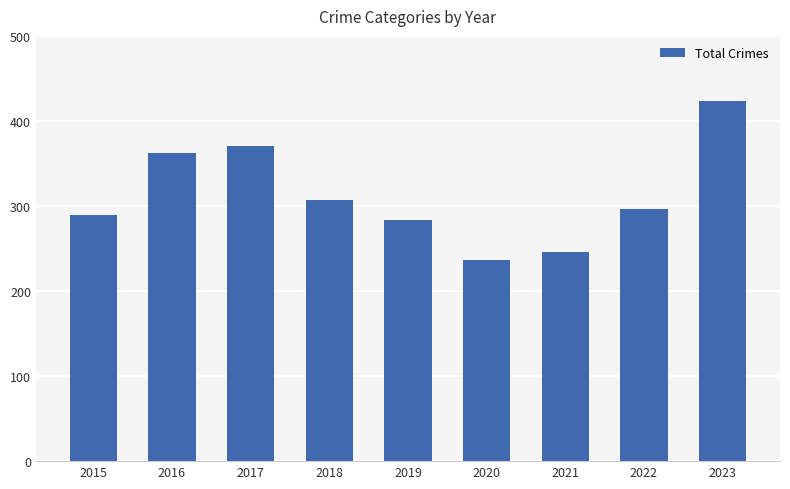

What is the greatest value displayed?

423